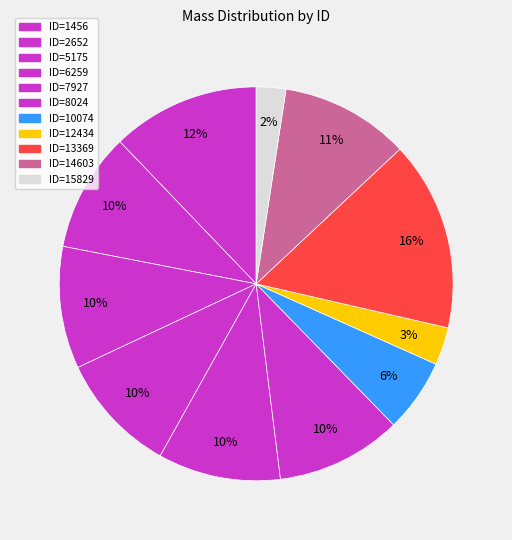

Is it true that ID=5175 is 10% of the pie?

True